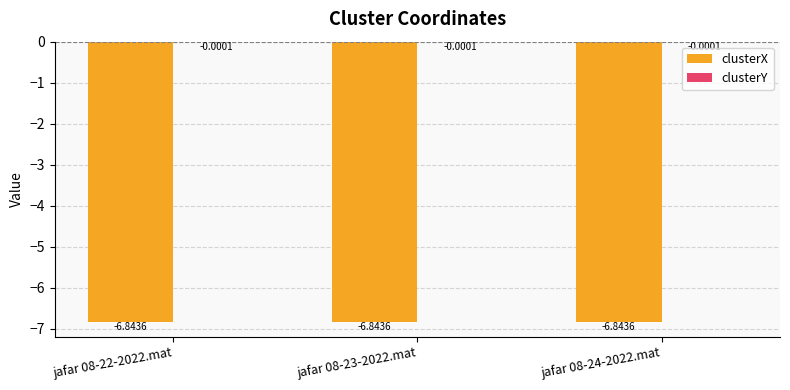

Count the number of data series in this chart.

2